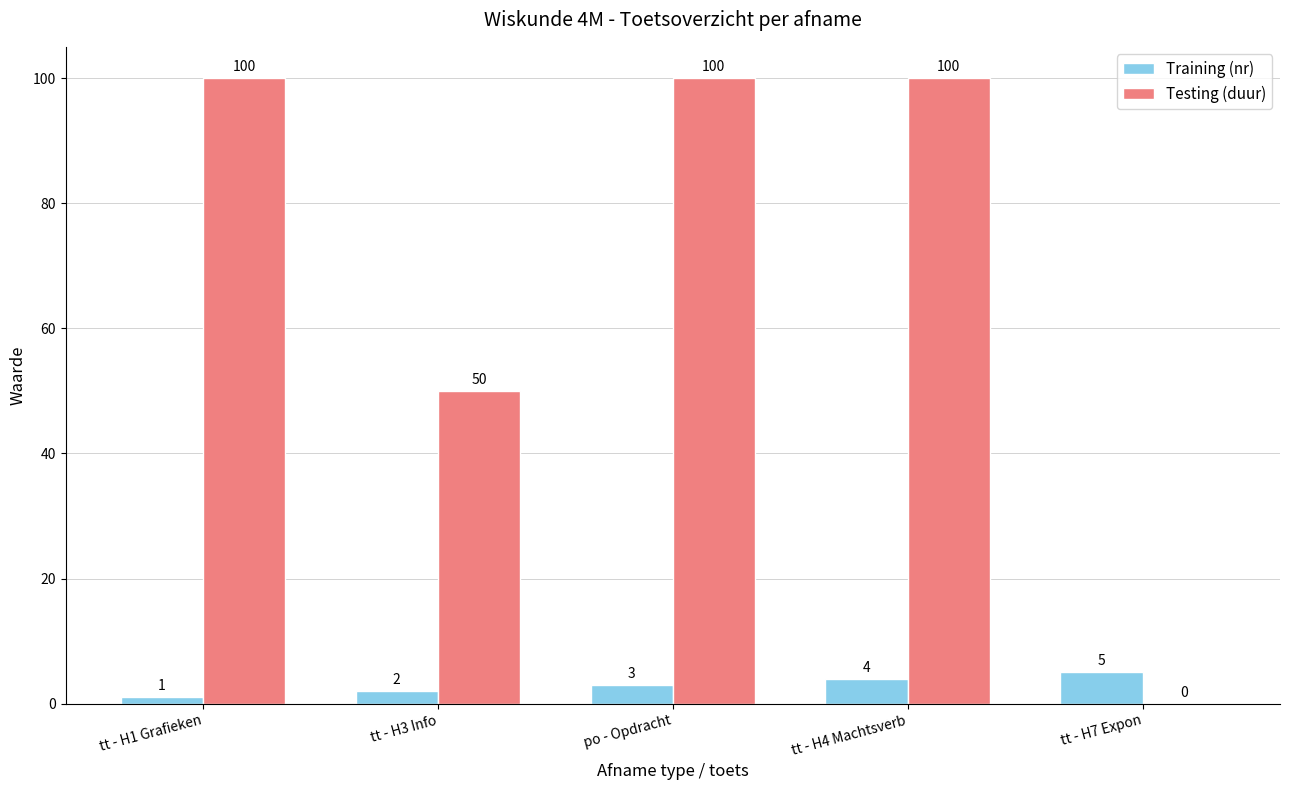

Which series has the largest total across all categories?

Testing (duur)